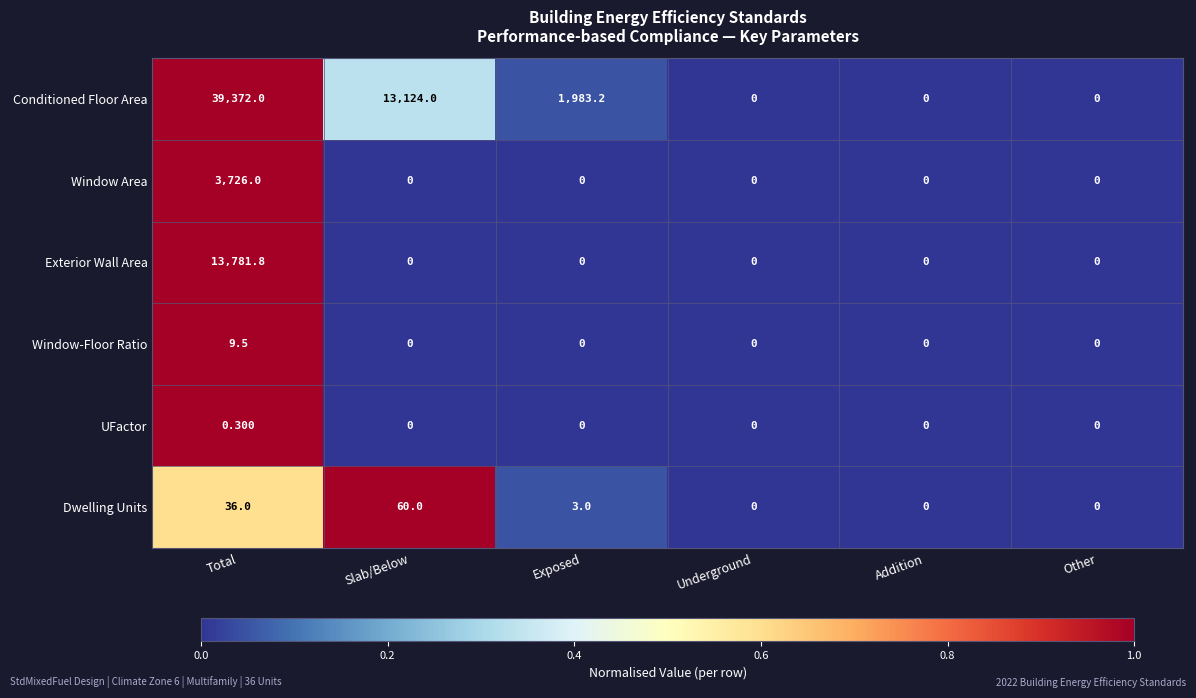

Which series has the widest spread of values?

Conditioned Floor Area